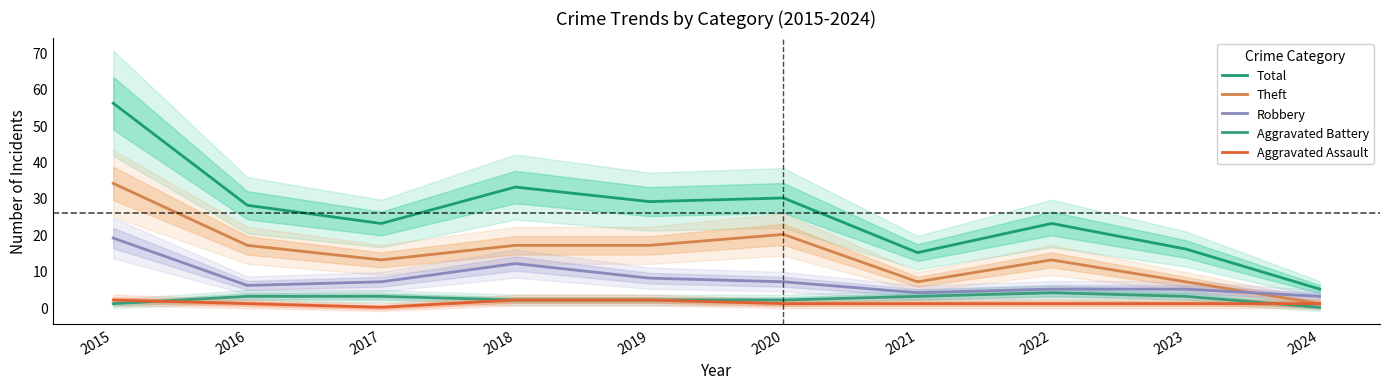

Is this an area chart (filled region under the line)?

No